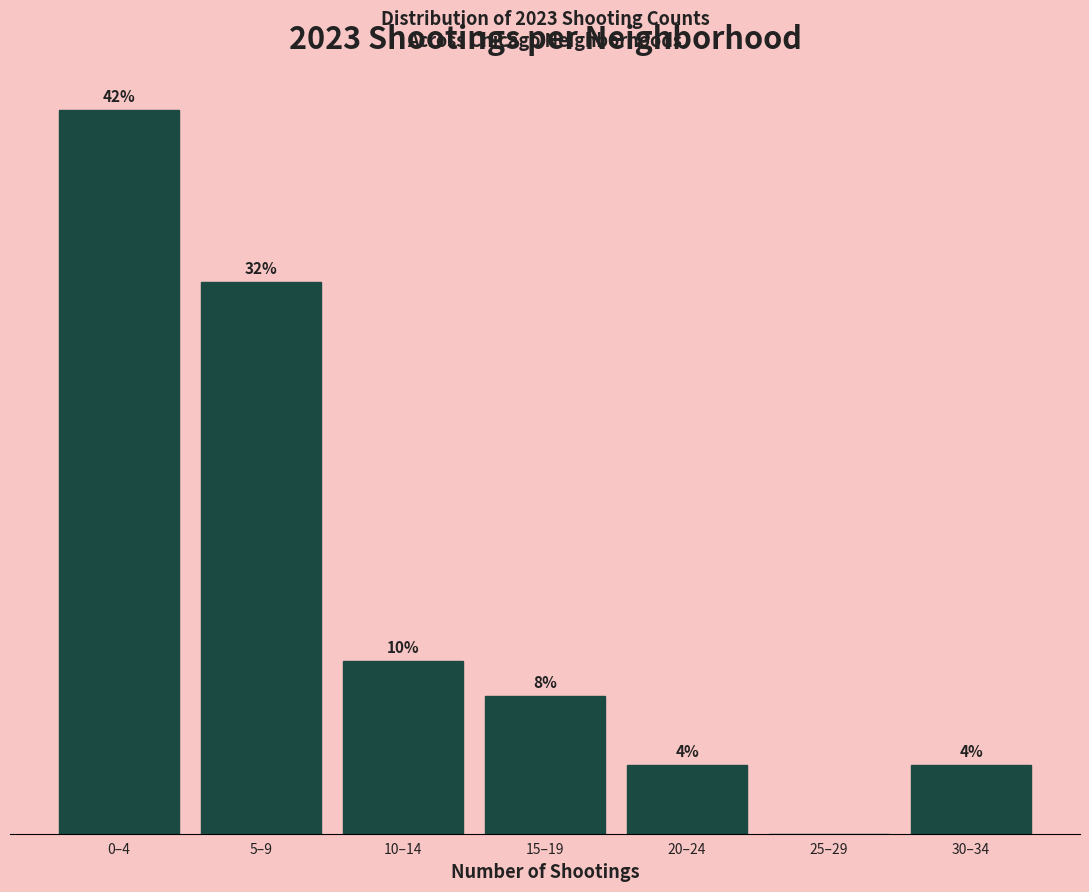

Which has a higher value, 20–24 or 25–29?

20–24